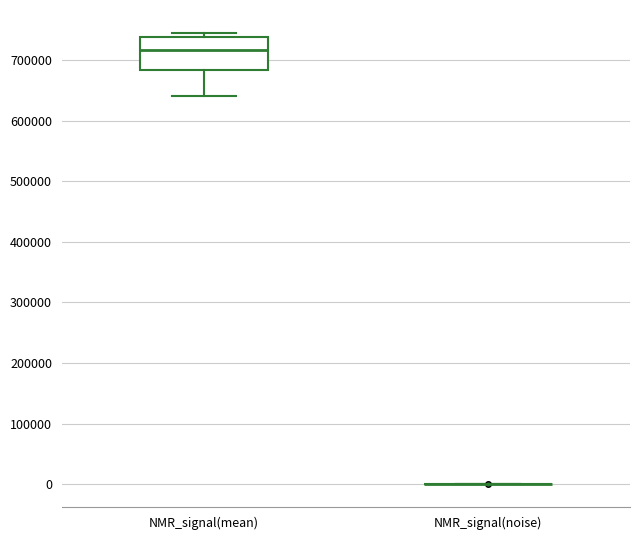

Reading left to right, transcribe this box plot: for each box, give where its median line is, the range the box spans, and where its two whiskers end, as read against the y-axis. The values are not printed on the chart, so give them approximately, as read against the axis.

NMR_signal(mean): median 720000, box 680000 to 740000, whiskers 640000 to 750000
NMR_signal(noise): box collapsed to a line at 0, whiskers 0 to 0